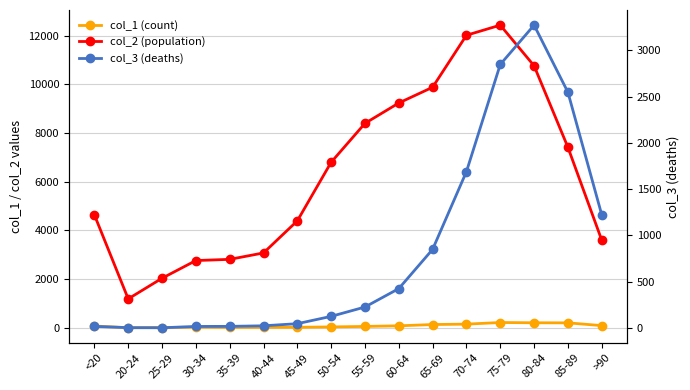

List the series in order of their peak value, highest first.

col_2 (population), col_3 (deaths), col_1 (count)